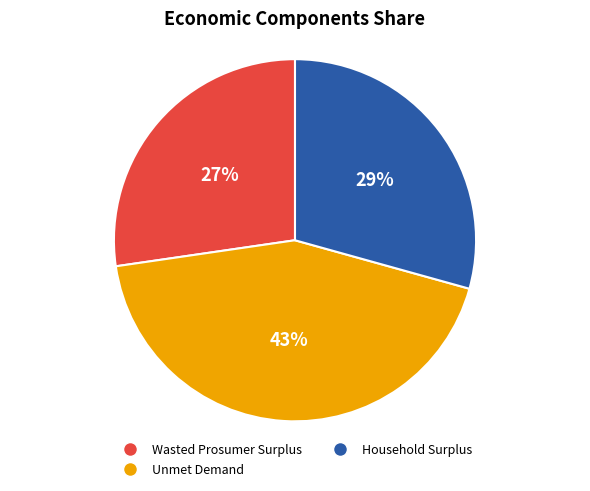

How many segments does this pie chart have?

3